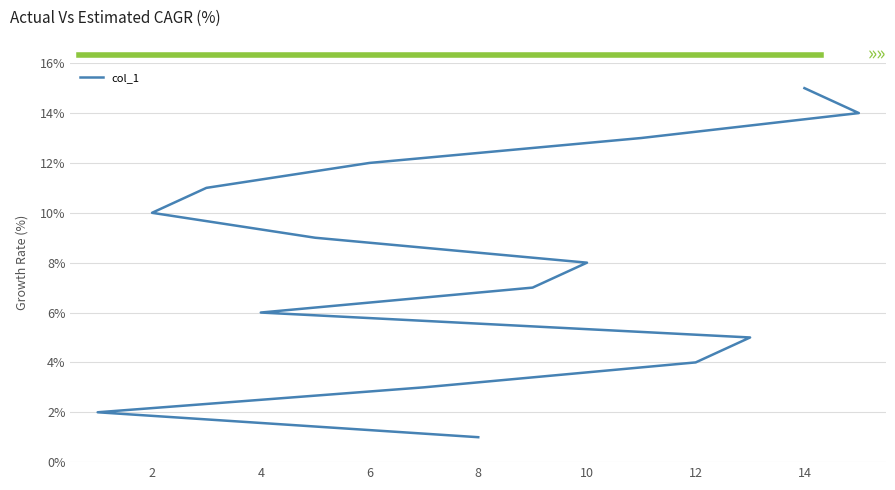

Does the chart display data point markers on the line(s)?

No